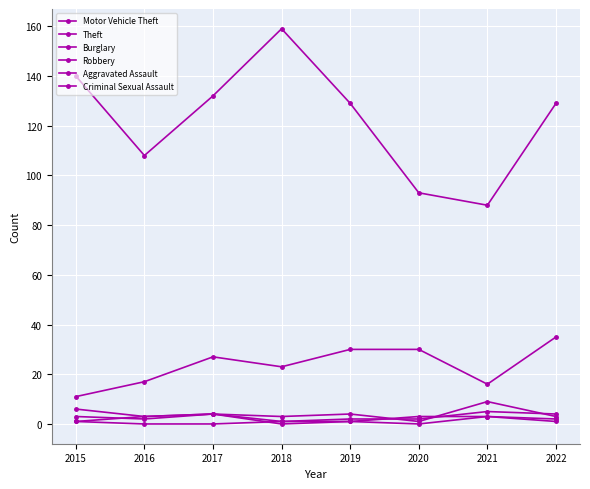

What is the average value of the Burglary series?

4